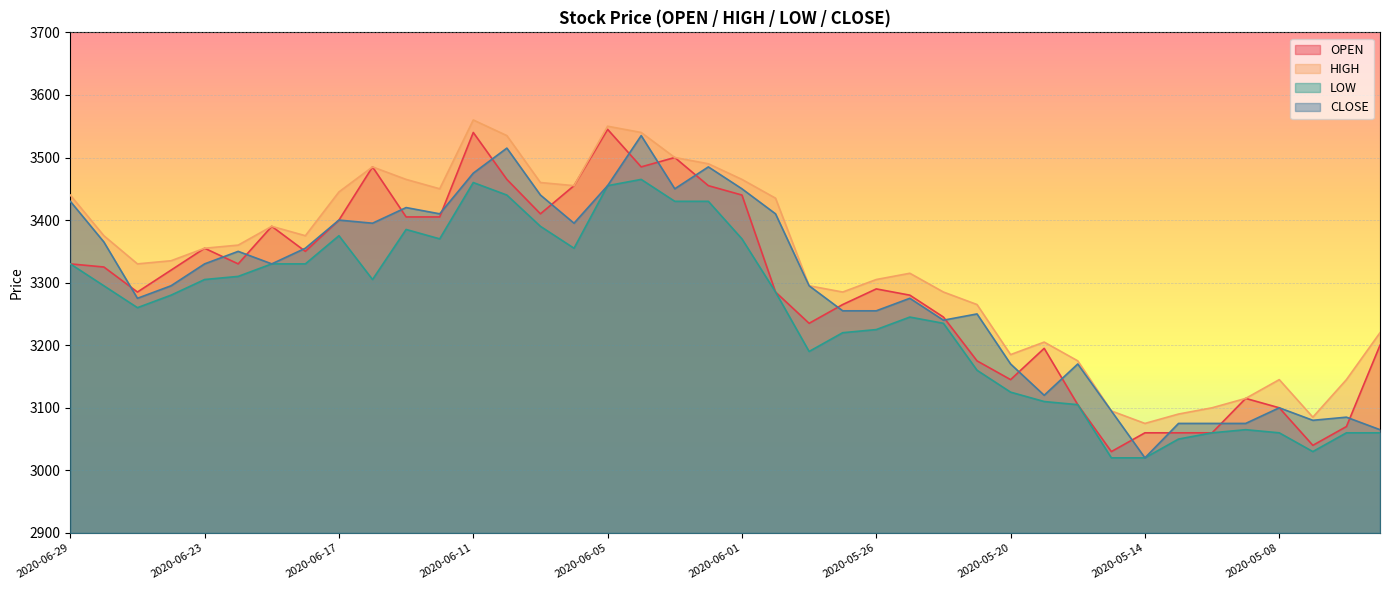

How many interior local peaks does the CLOSE series have?

11